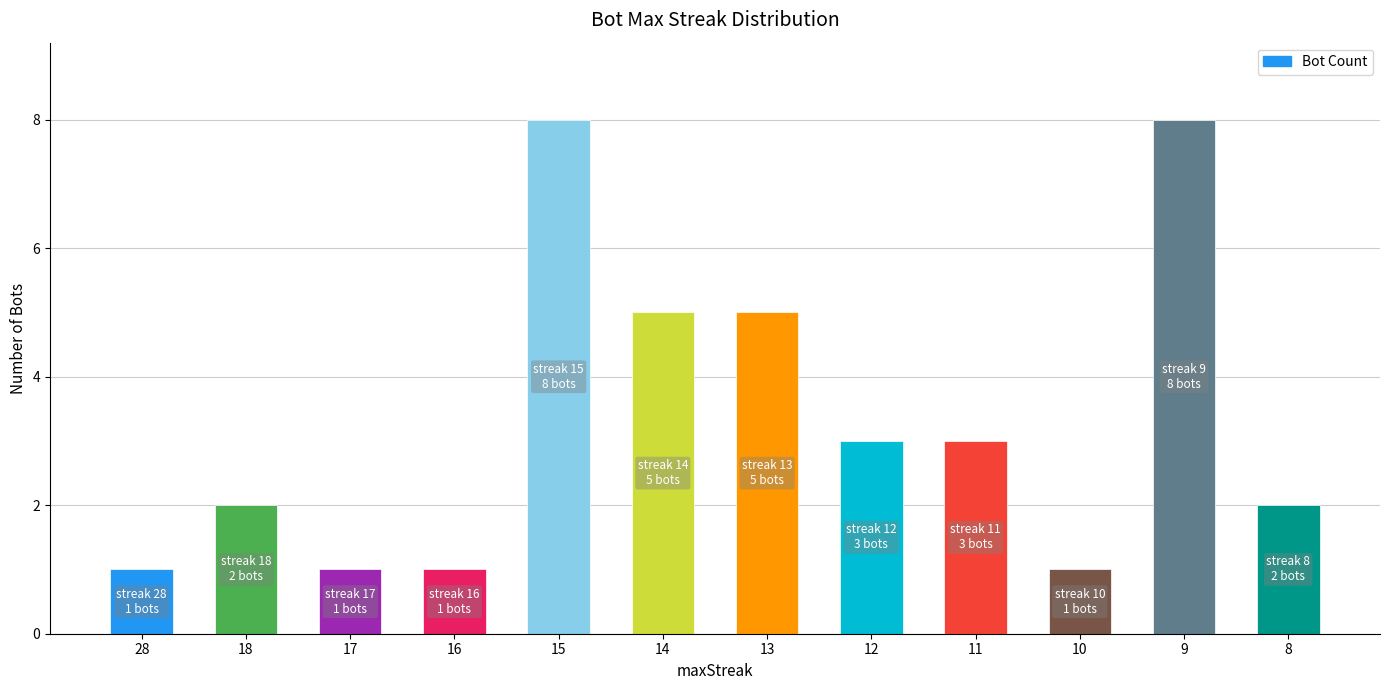

How many bars are there in total?

12